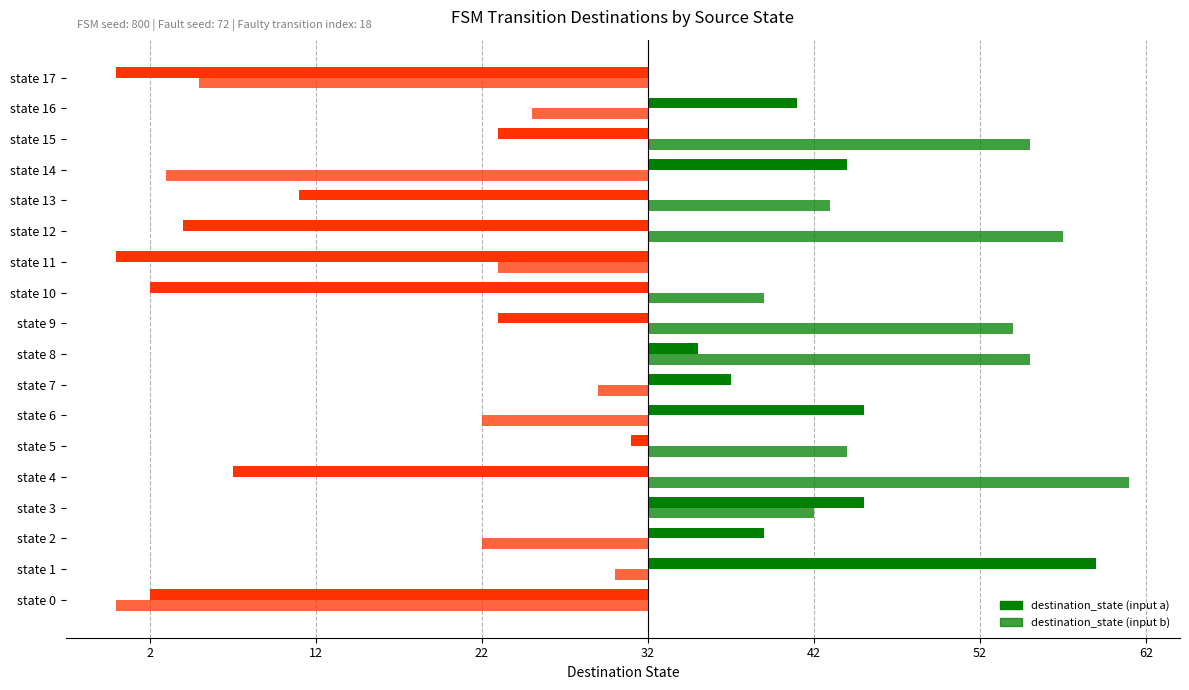

What are all the series names shown in the legend?

destination_state (input a), destination_state (input b)